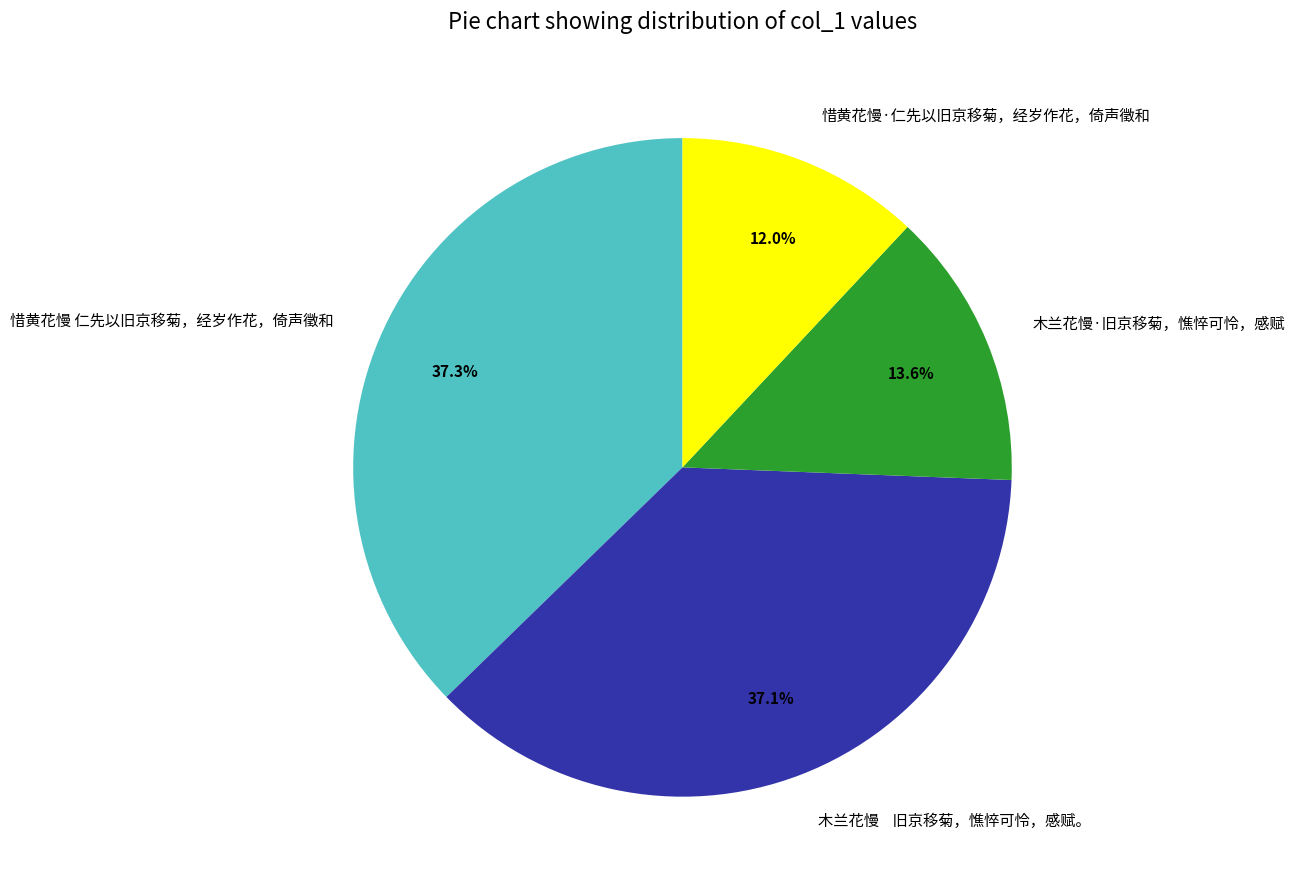

How many segments does this pie chart have?

4